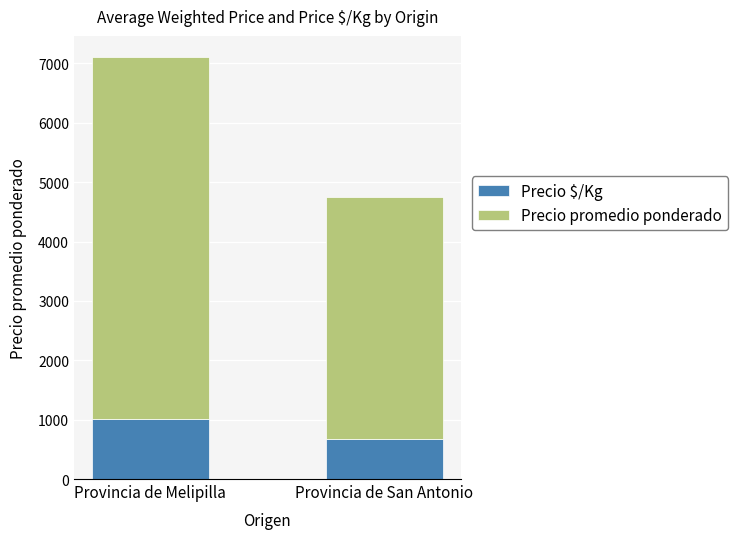

The value of Precio $/Kg at Provincia de Melipilla is 1016. True or false?

True